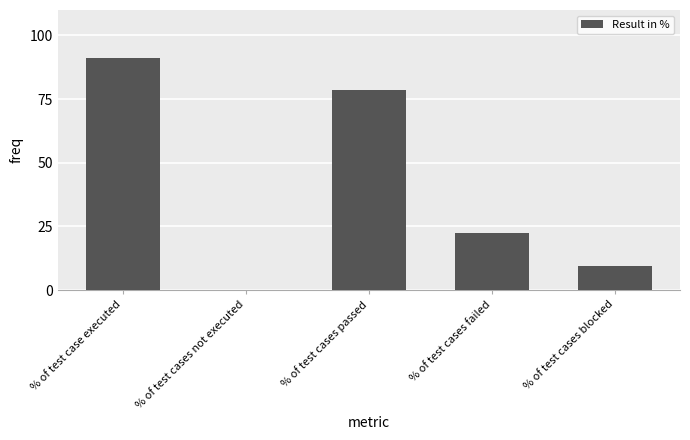

What is the sum of all values?

201.8